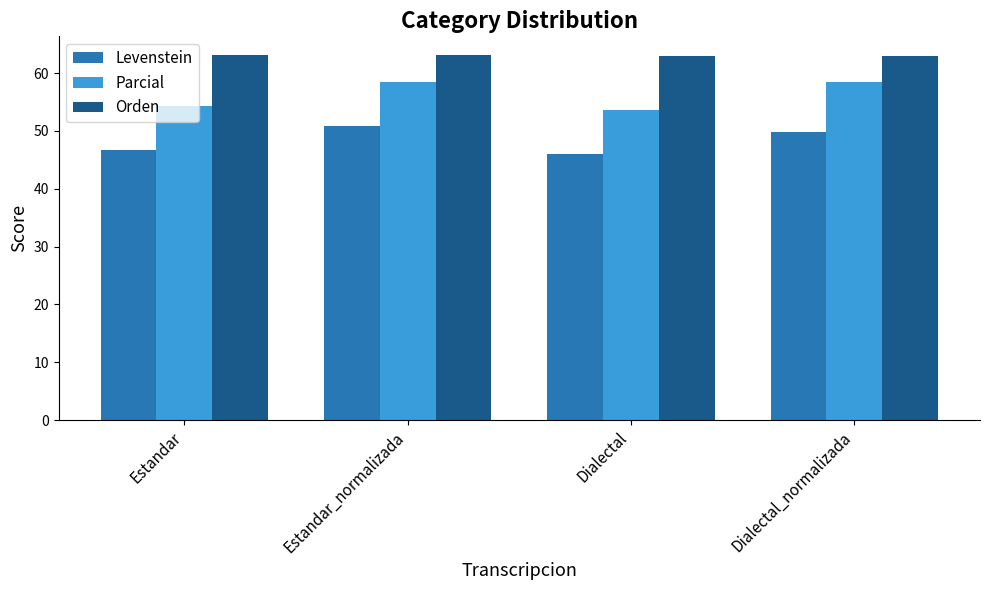

Read the Orden value at Dialectal_normalizada.

62.9